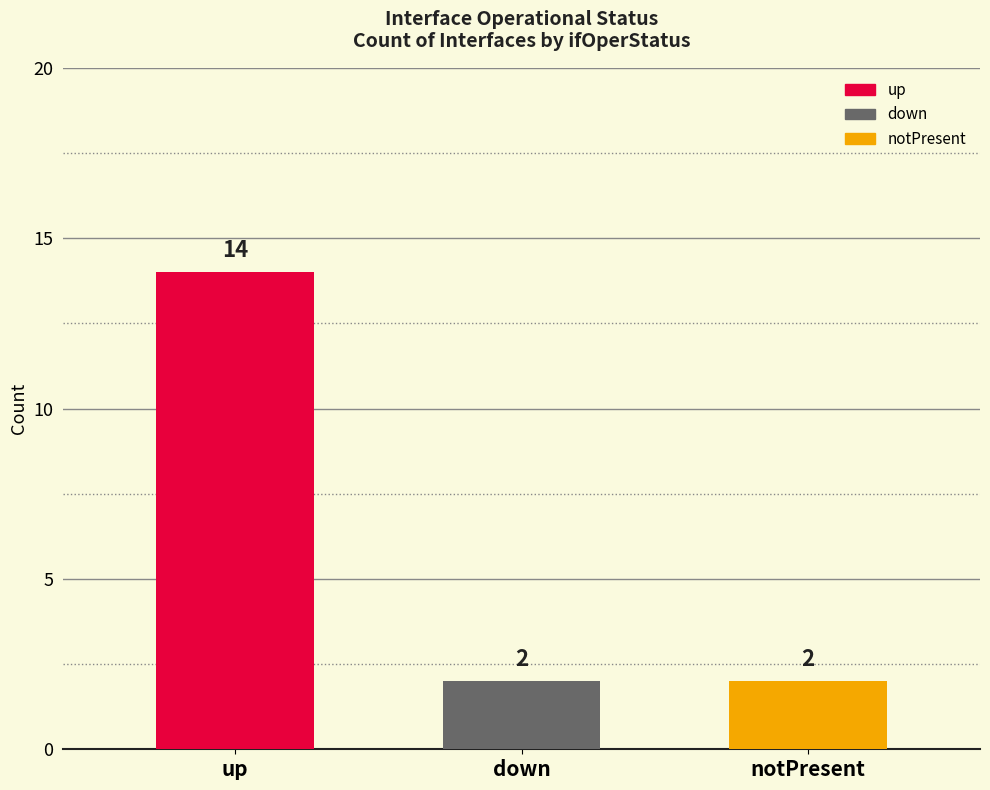

What is the change in value from up to notPresent?

-12